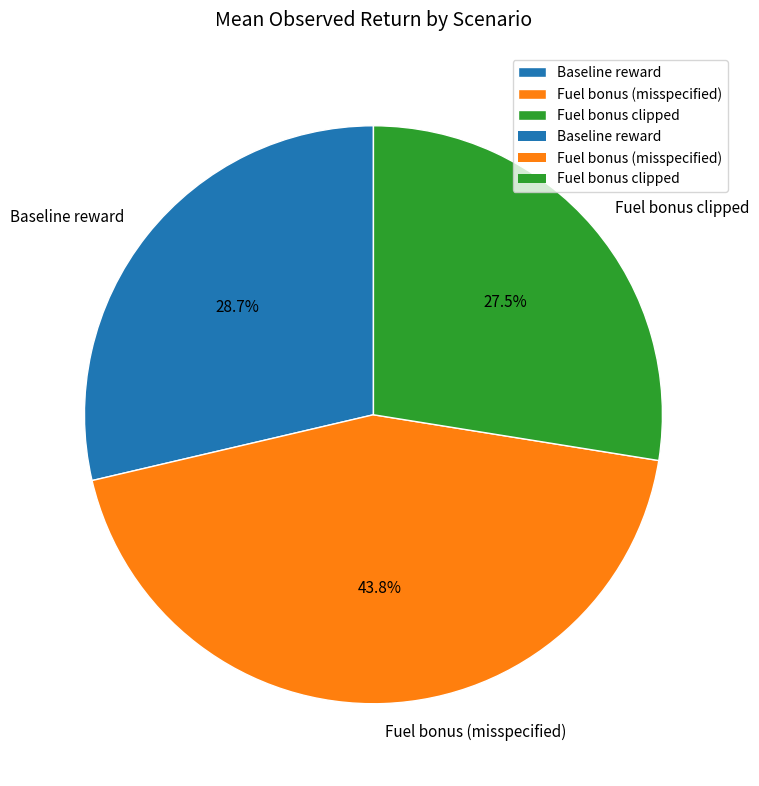

To the nearest percent, what is the average slice percentage?

33%